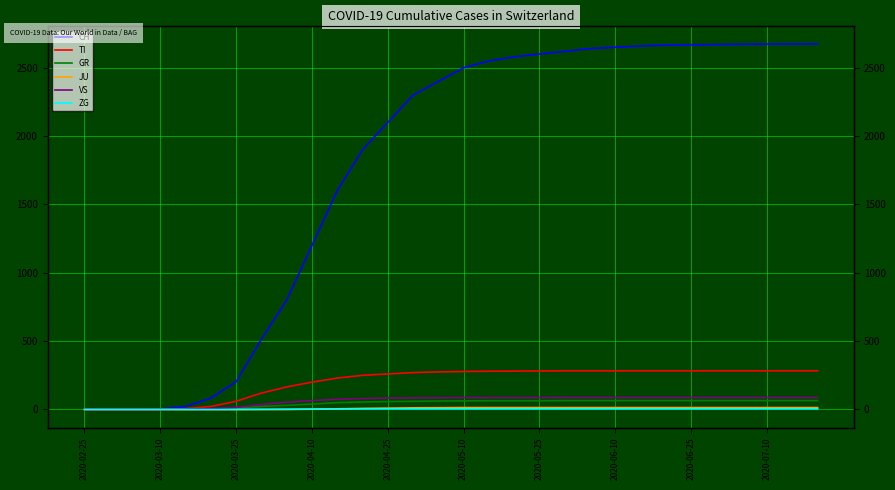

List the series in order of their peak value, highest first.

CH, TI, VS, GR, JU, ZG